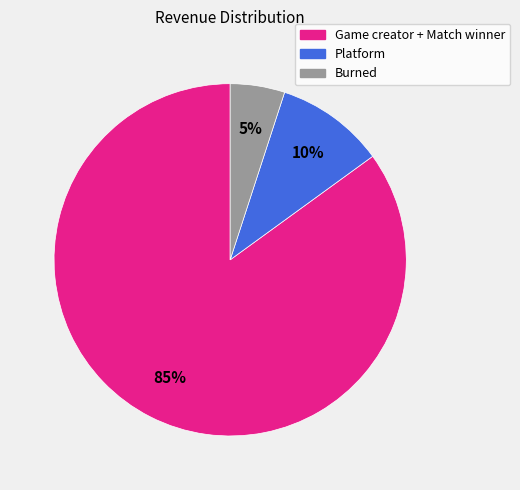

Which has a higher value, Game creator + Match winner or Burned?

Game creator + Match winner